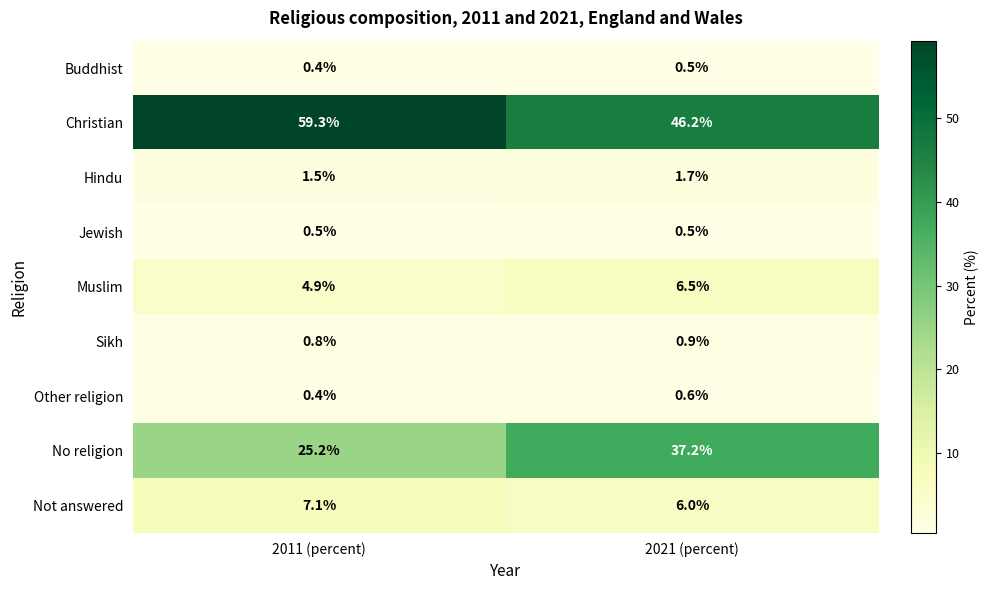

Which series has the largest range (max minus min)?

Christian